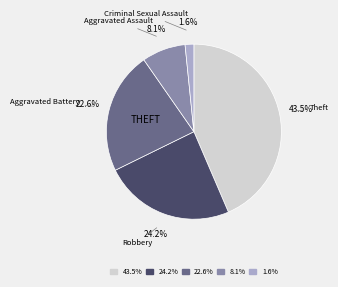

To the nearest percent, what is the average slice percentage?

20%